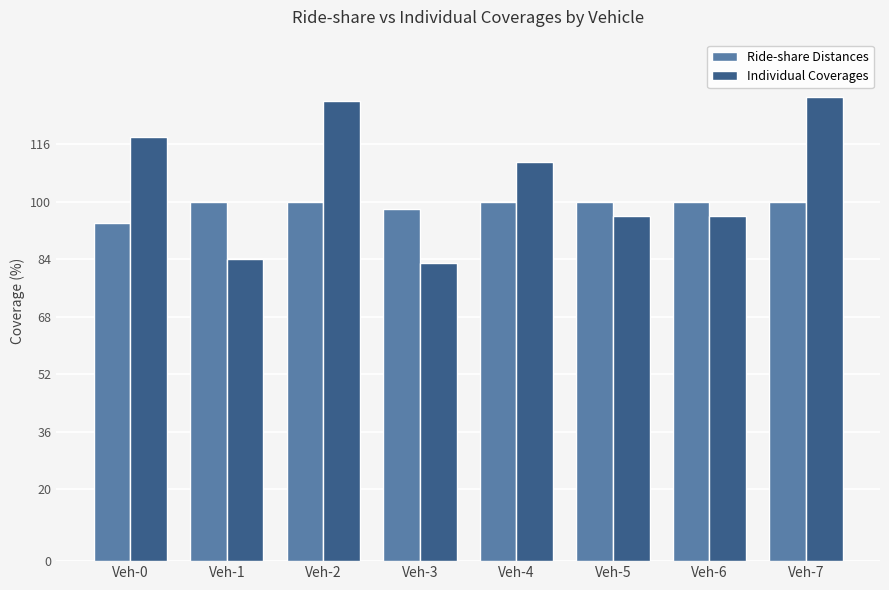

What is the minimum value shown in the chart?

83